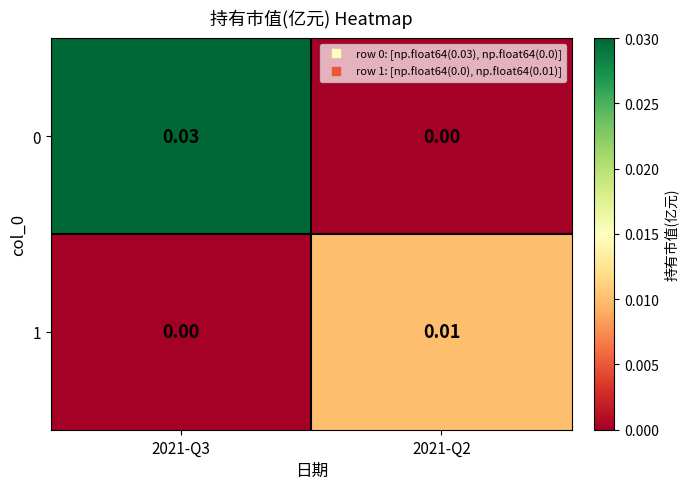

Is the value of 0 at 2021-Q3 greater than the value of 1 at 2021-Q2?

Yes